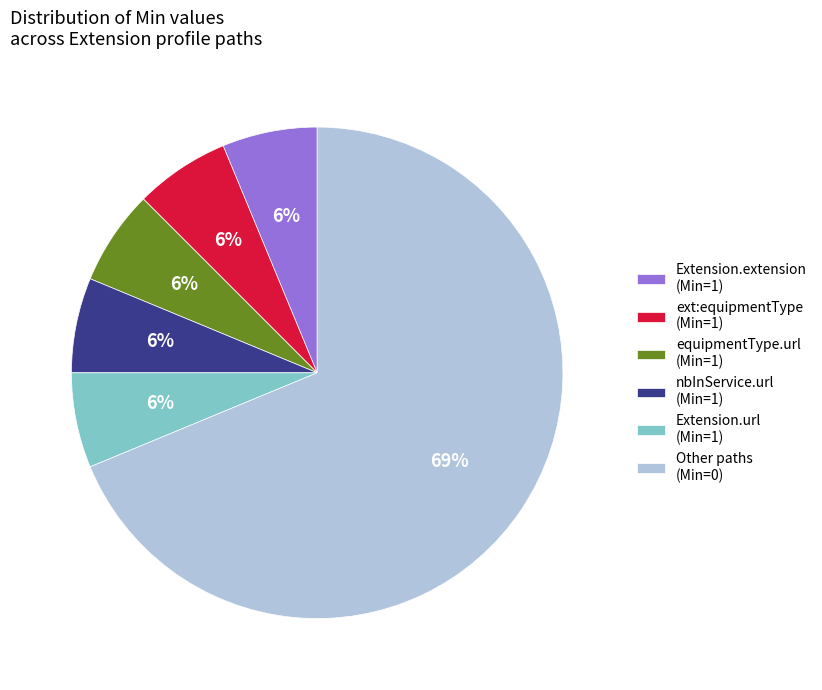

To the nearest percent, what is the average slice percentage?

17%